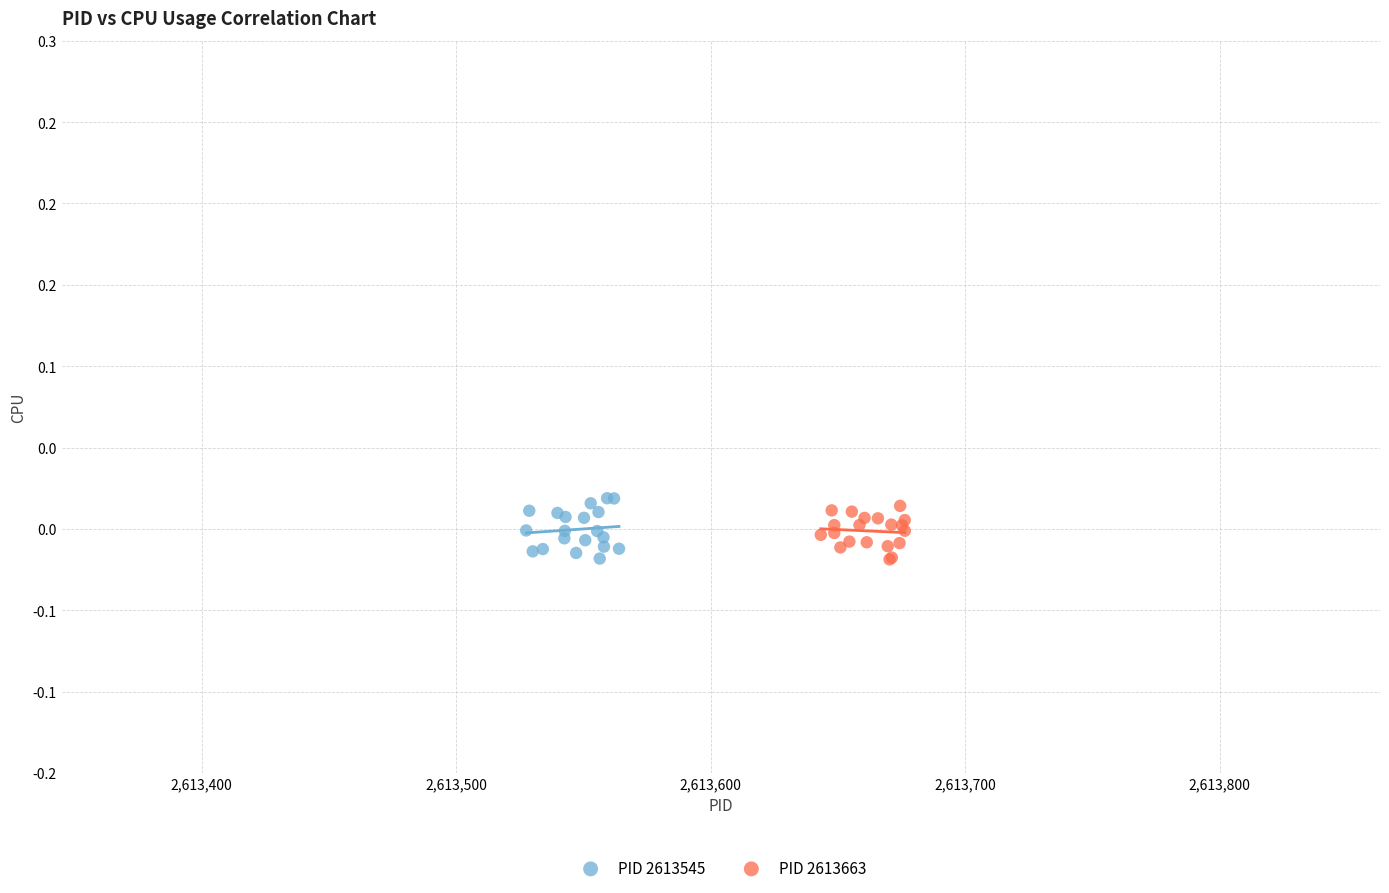

What are all the series names shown in the legend?

PID 2613545, PID 2613663